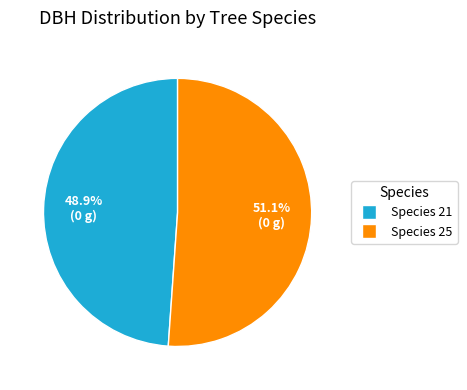

How many segments does this pie chart have?

2